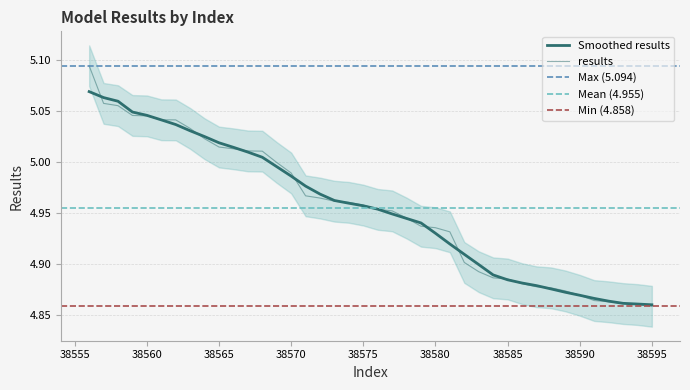

What is the difference between the maximum and minimum values?

0.2